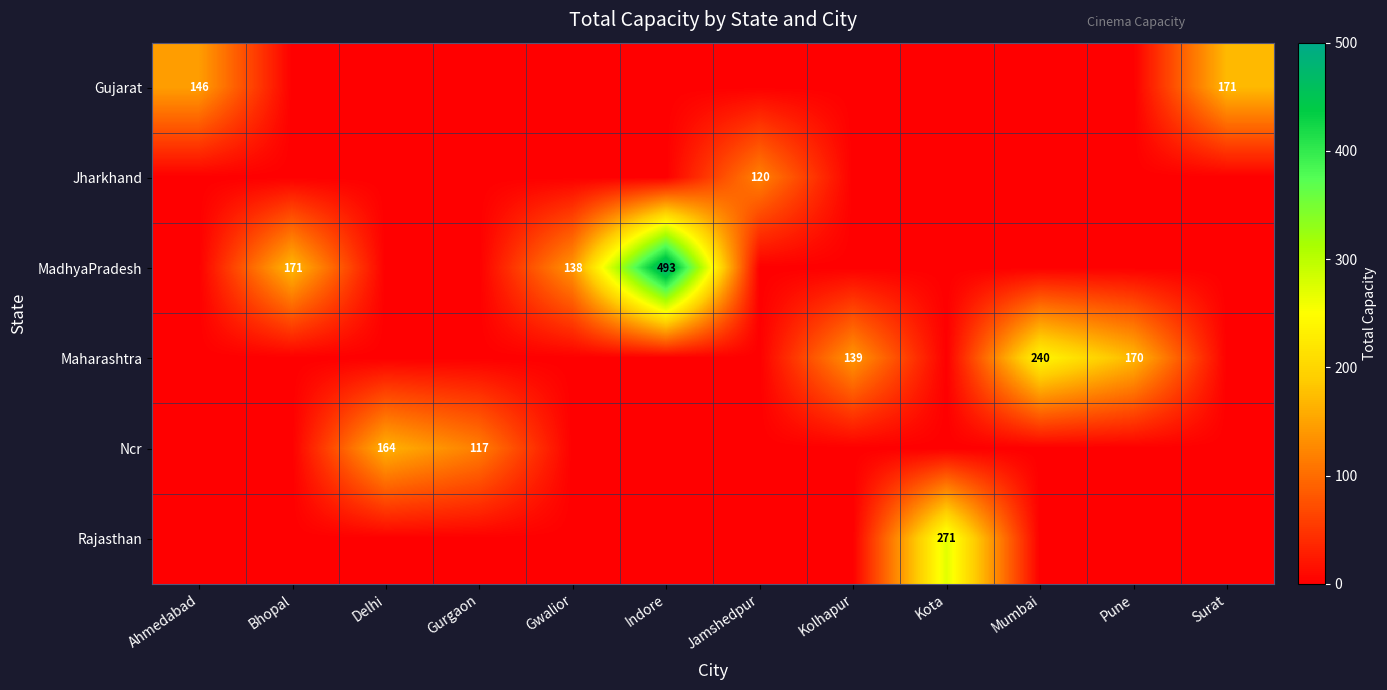

What is the sum of the MadhyaPradesh values at Indore and Bhopal?

664